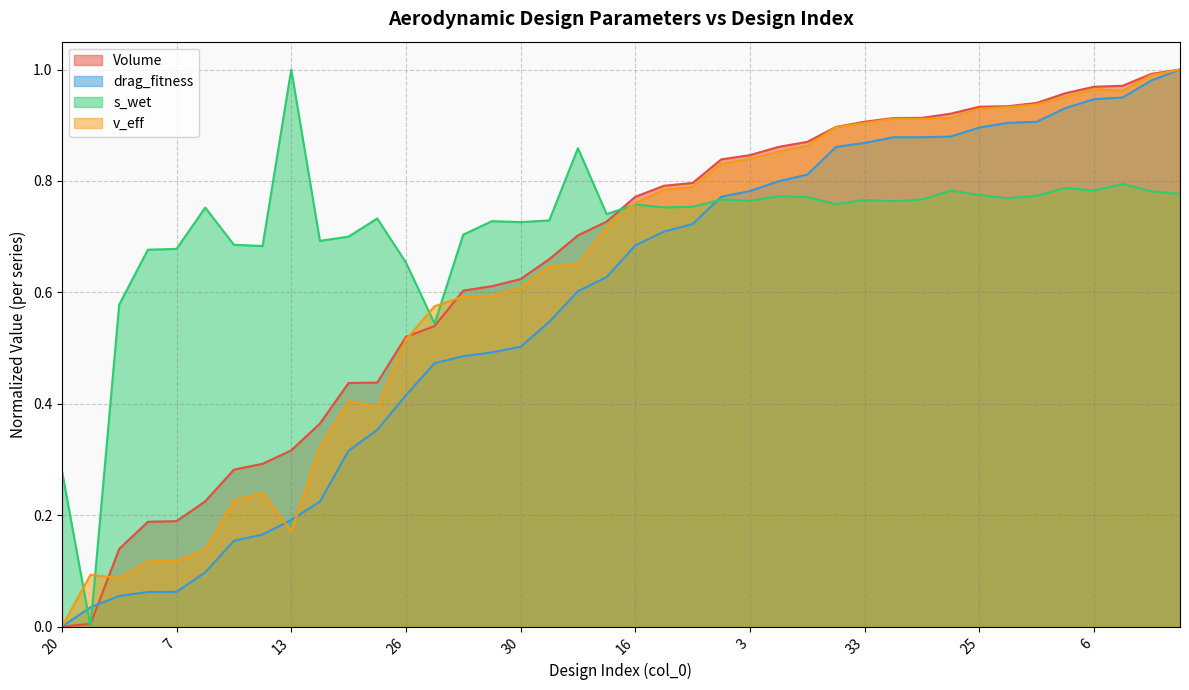

True or false: drag_fitness has more than 0 interior local peaks.

False